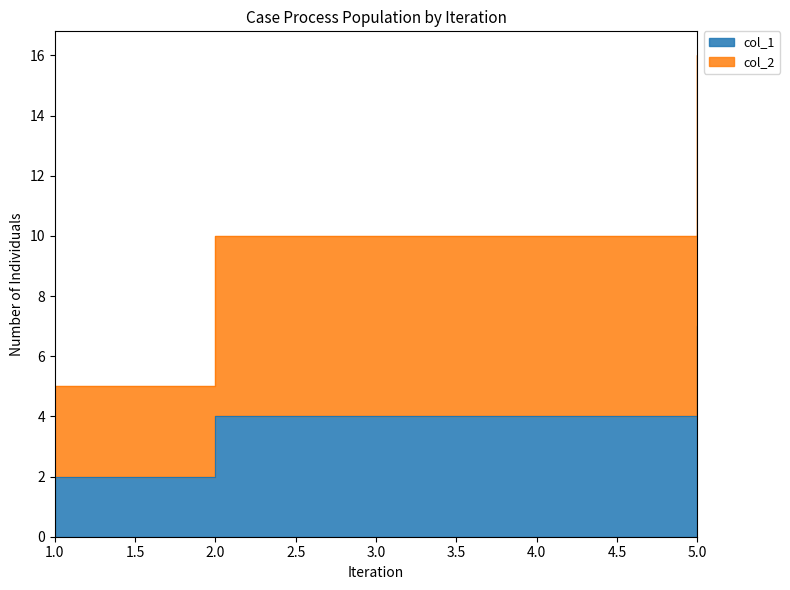

At how many categories does at least one series exceed 9?

2